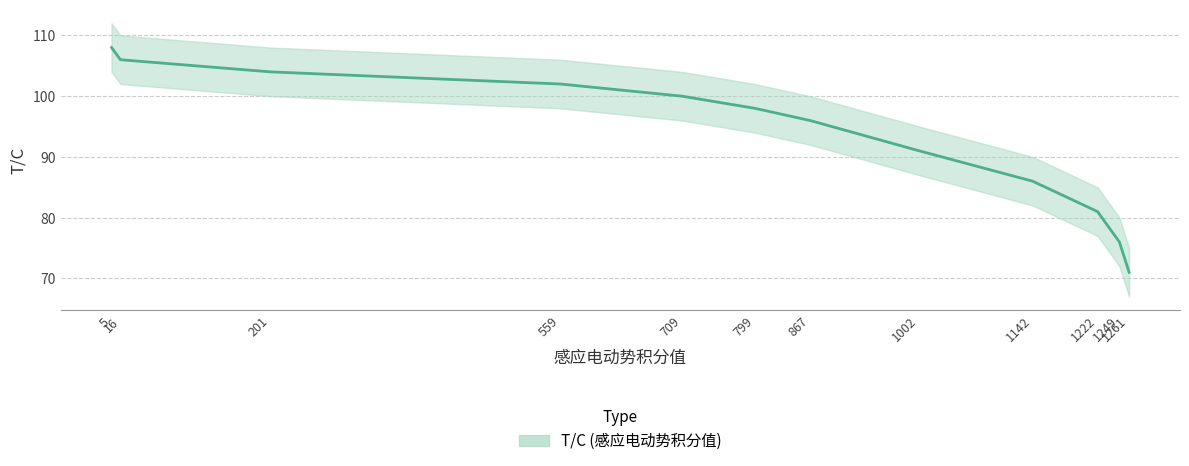

What is the difference between the maximum and second lowest values?

32